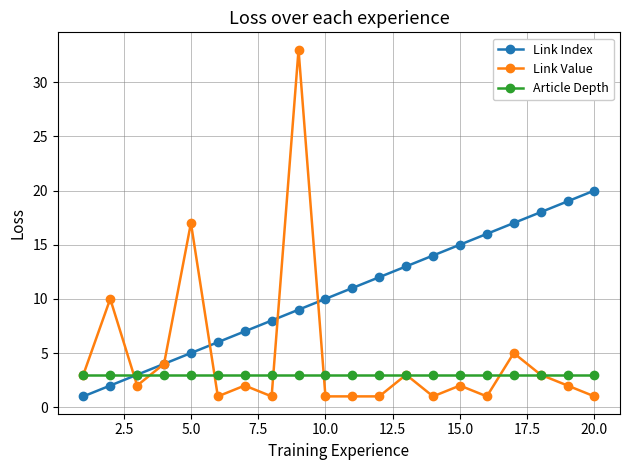

What is the greatest value displayed?

33